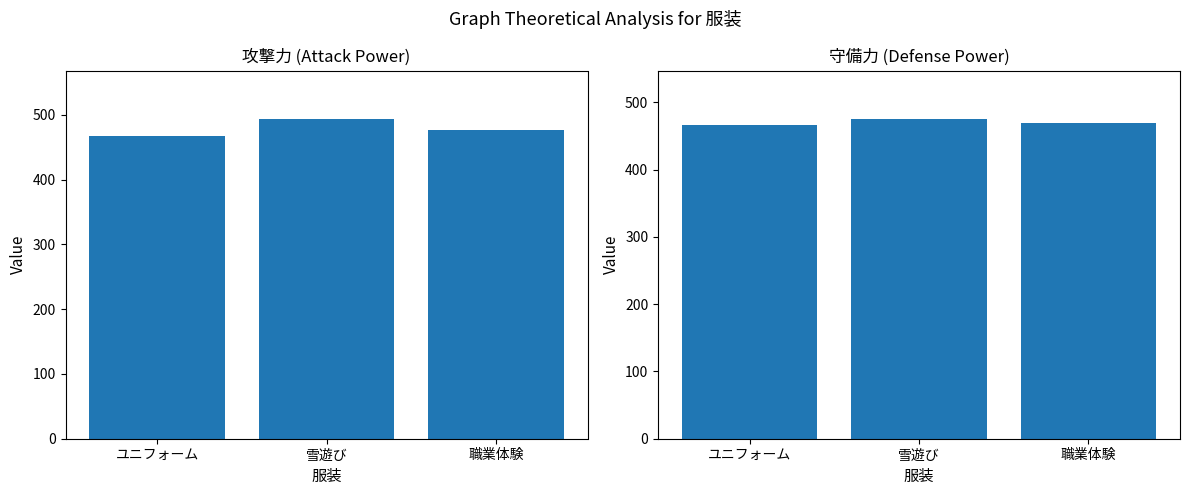

What is the difference between the 守備力 values at 雪遊び and 職業体験?

7.0